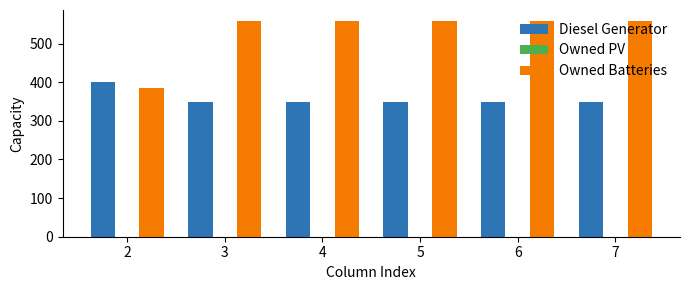

Which category has the highest value in the Diesel Generator series?

2